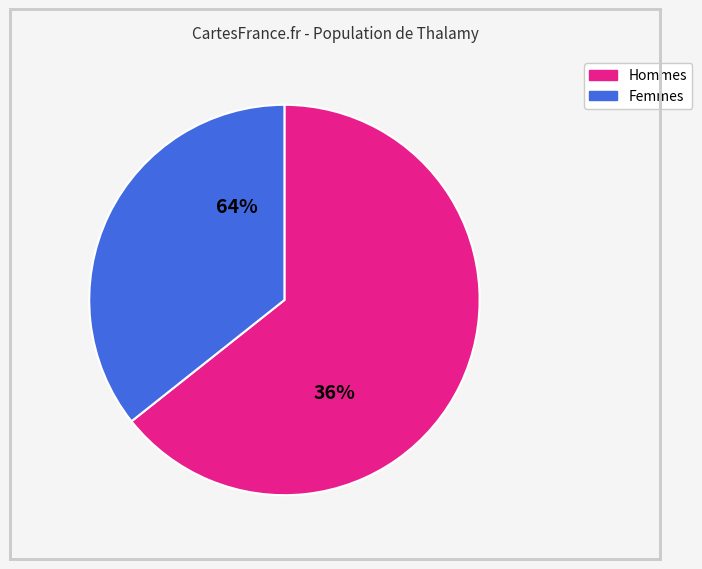

True or false: 1388 accounts for 17% of the total.

False